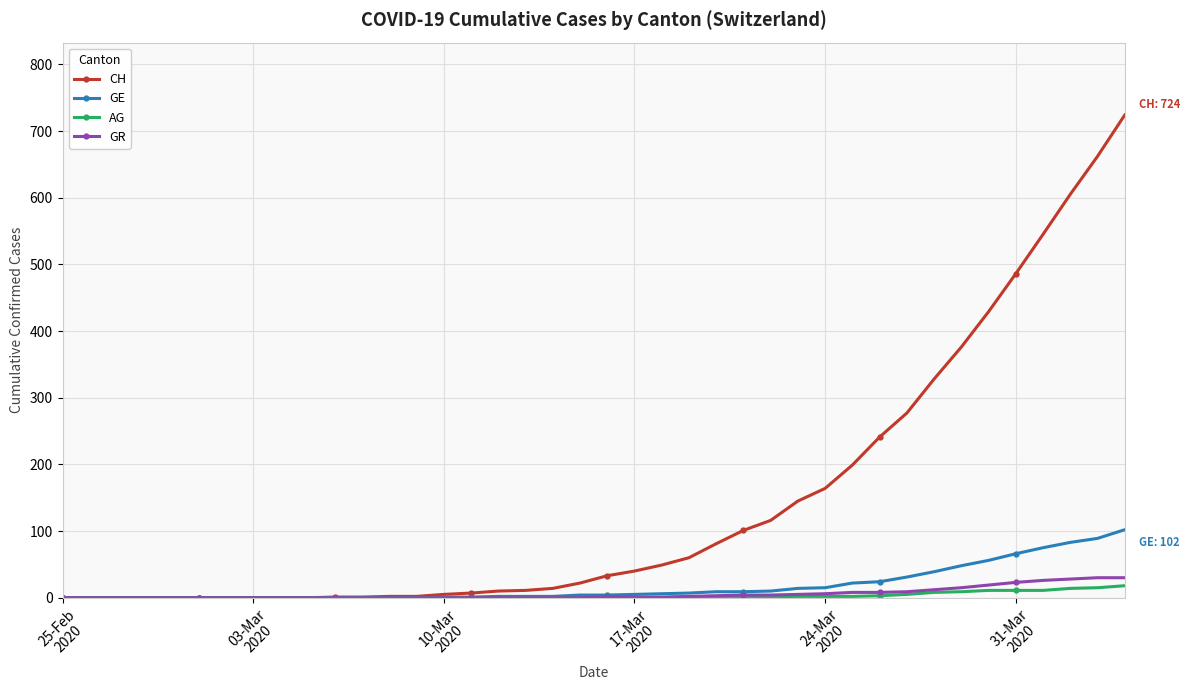

What is the difference between the maximum and second lowest values in the GE series?

102